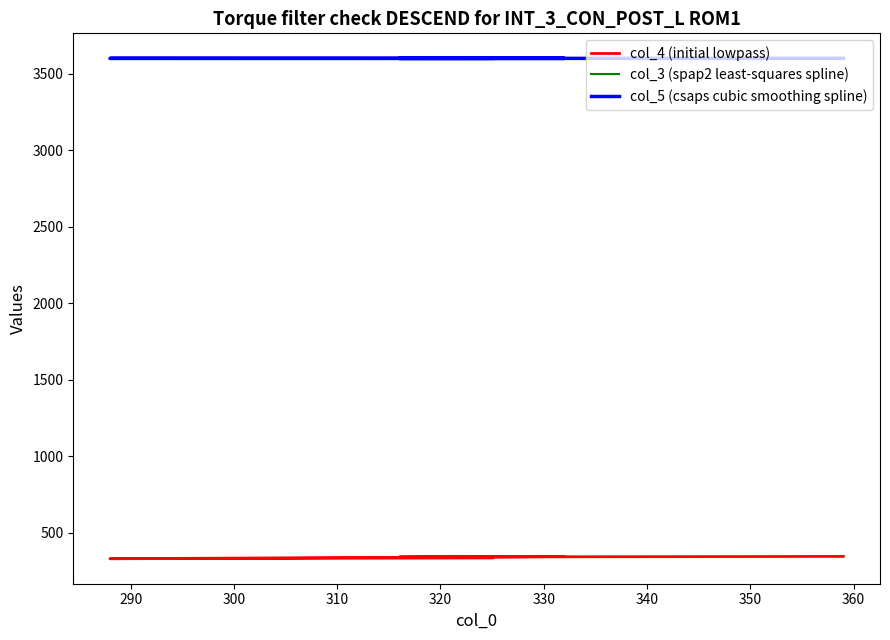

Where is the first local maximum for col_5 (csaps cubic smoothing spline)?

310